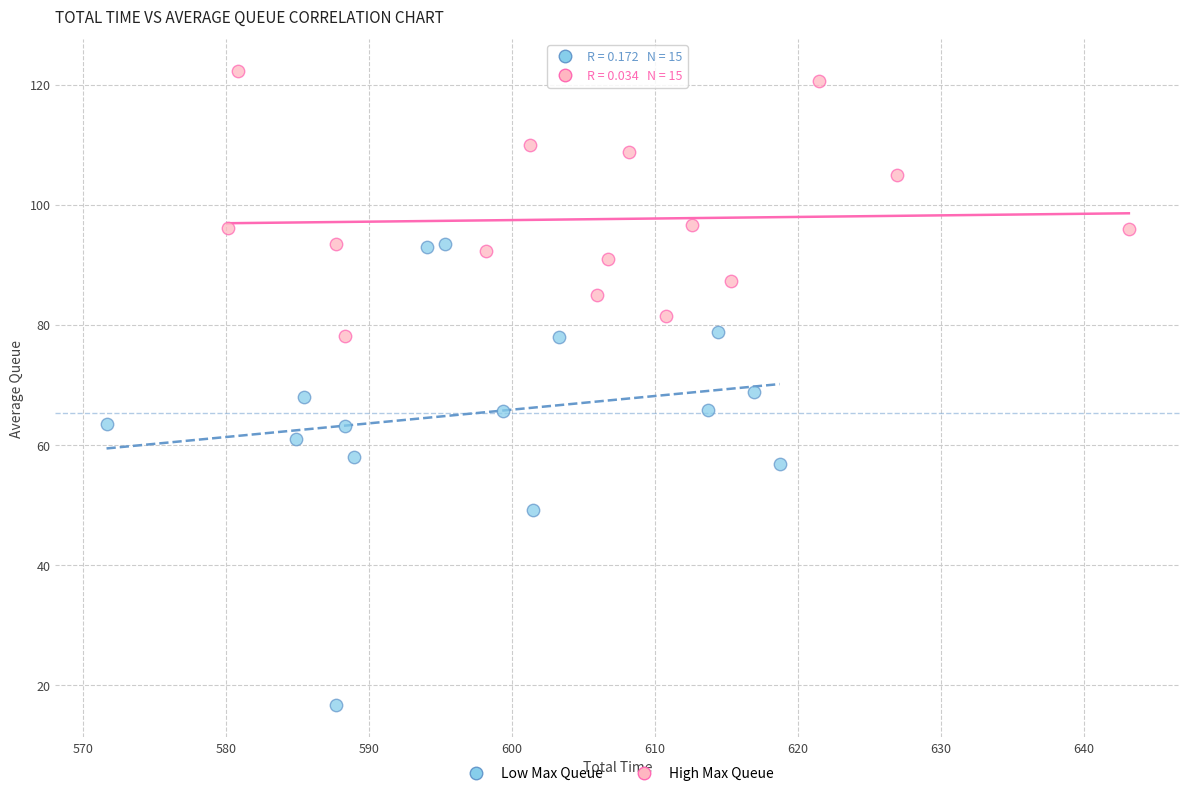

Which series has the largest Y range (max minus min)?

Low Max Queue